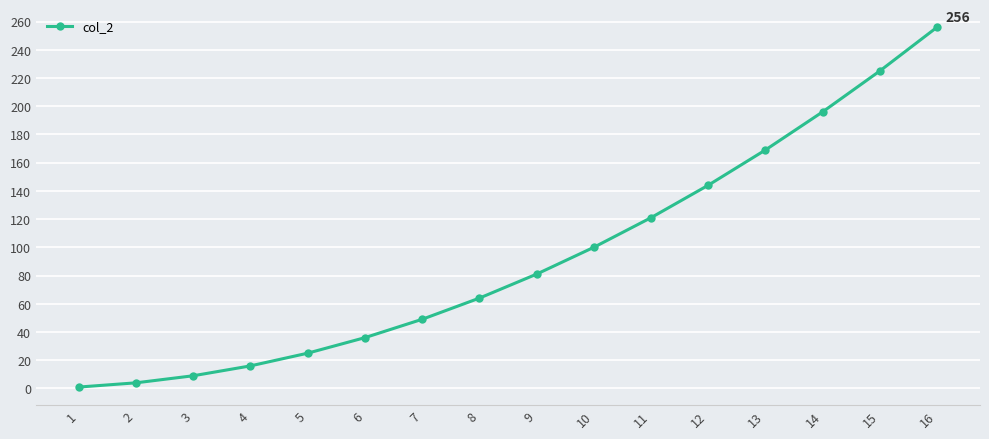

List the labels in order of value, smallest first.

1, 2, 3, 4, 5, 6, 7, 8, 9, 10, 11, 12, 13, 14, 15, 16